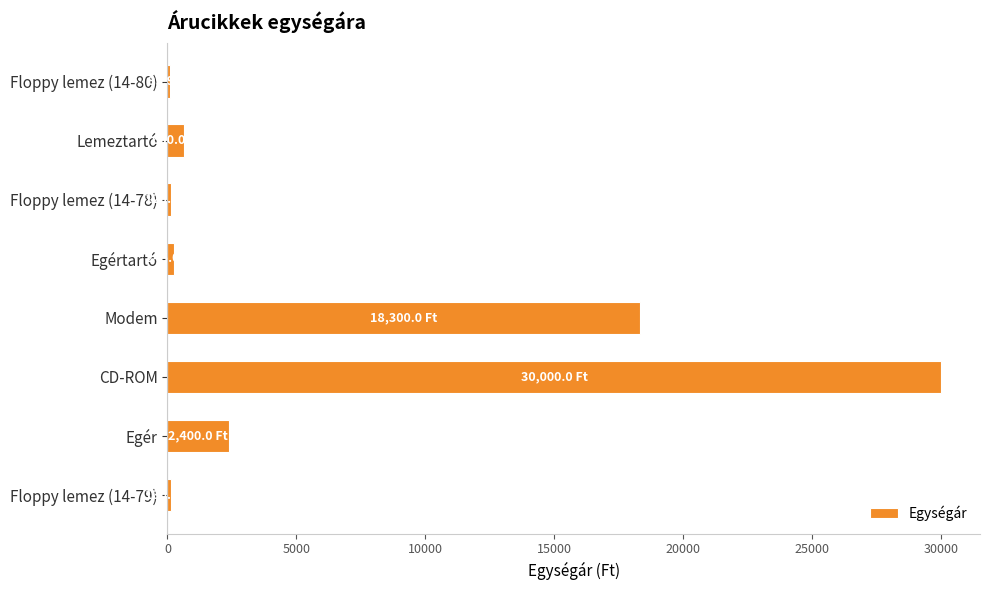

At which category does the chart reach its peak across all series?

CD-ROM